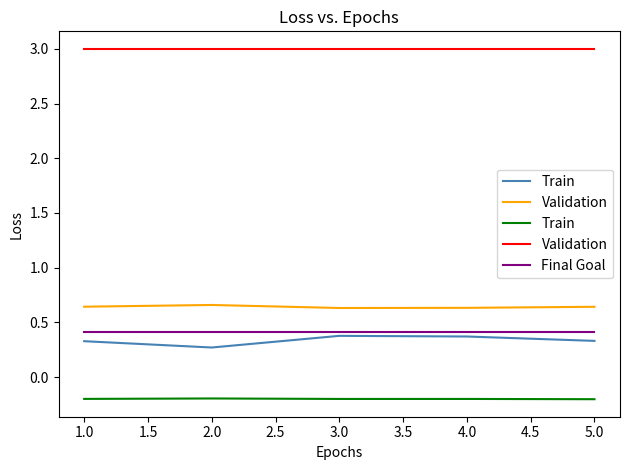

True or false: Validation has more than 2 points higher than both neighbors.

False